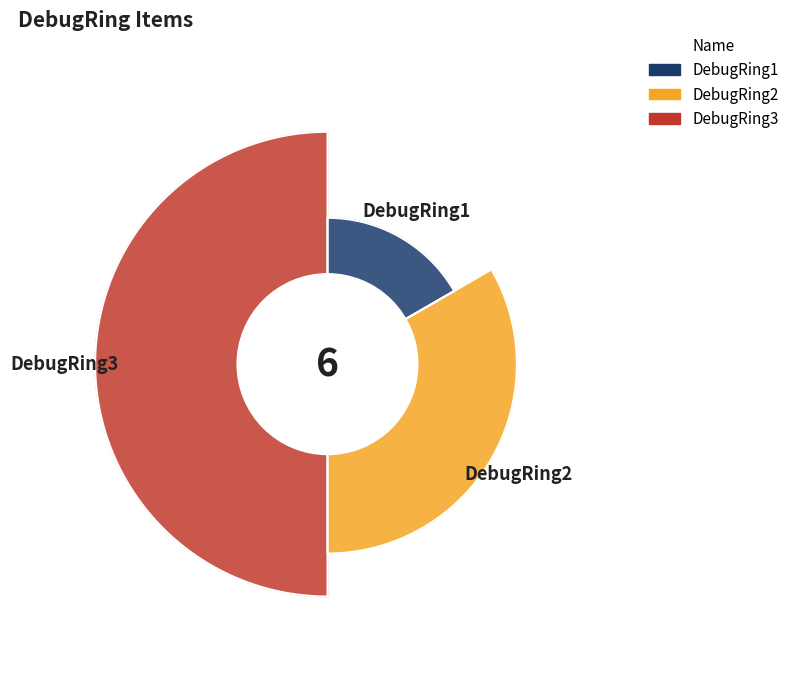

Rank the categories by value from highest to lowest.

DebugRing3, DebugRing2, DebugRing1